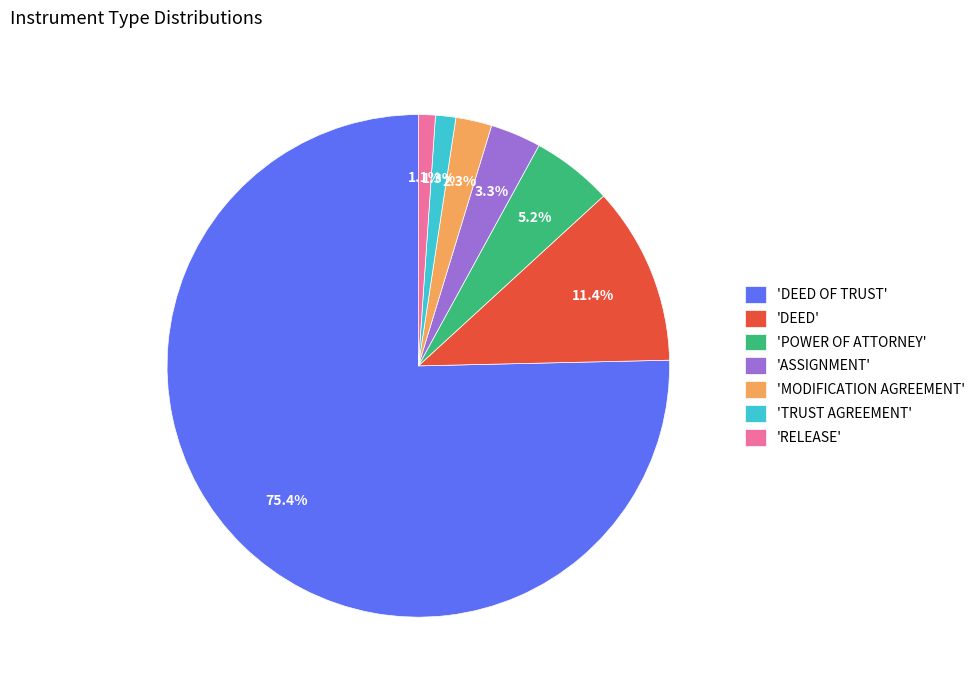

To the nearest percent, what is the average slice percentage?

14%